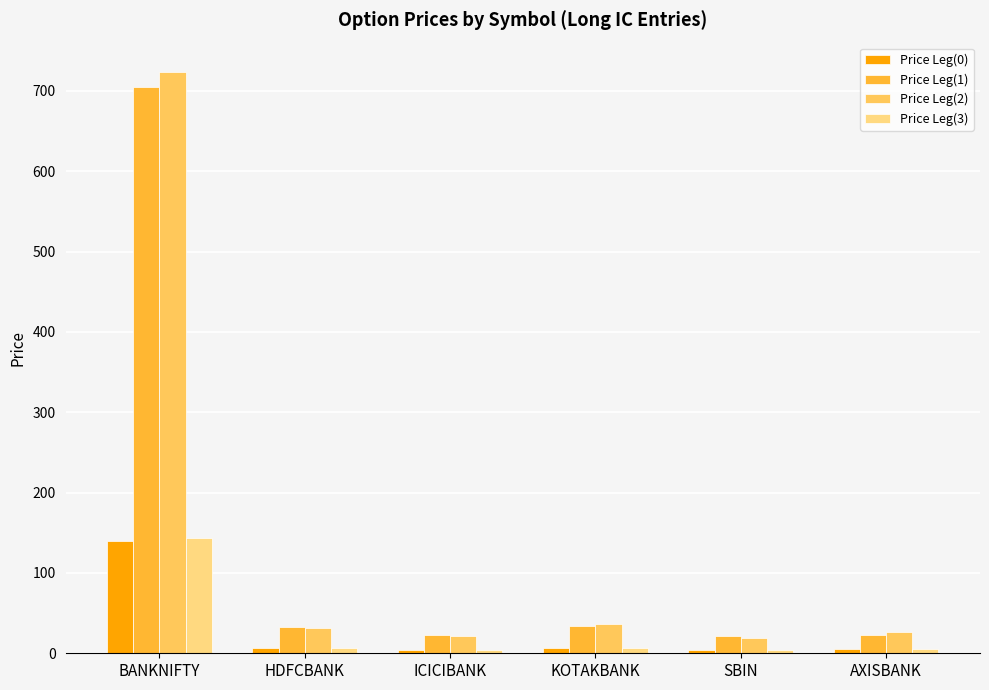

What is the sum of all Price Leg(1) values?

838.1